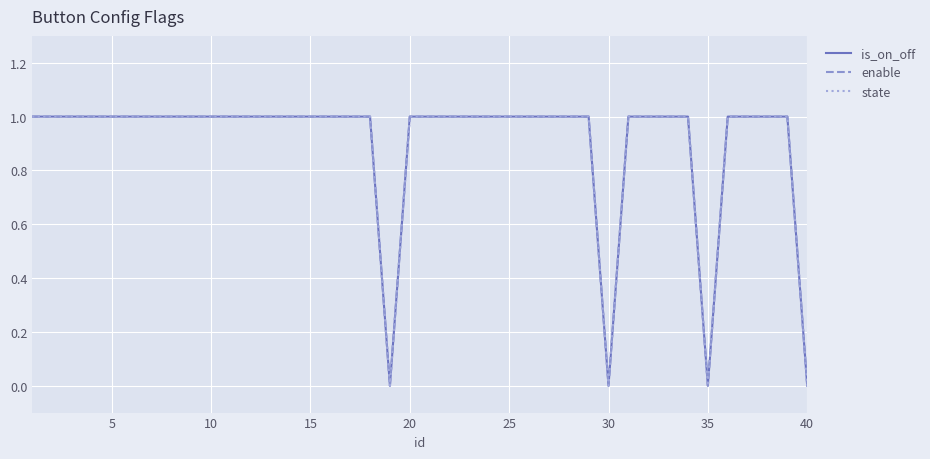

True or false: state and is_on_off intersect in this chart.

False